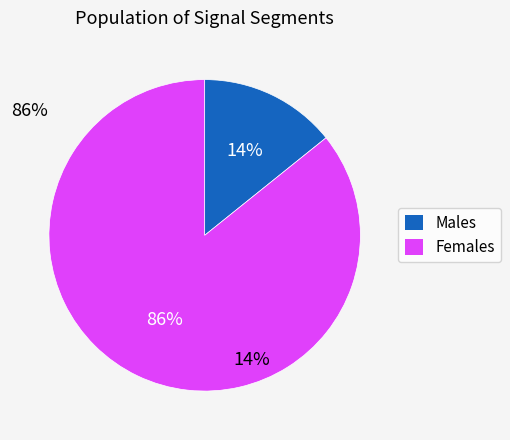

Is there any slice that represents more than half of the pie?

Yes